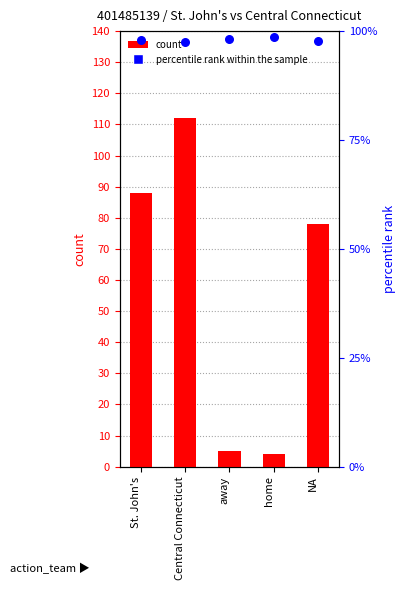

What are all the series names shown in the legend?

count, percentile rank within the sample